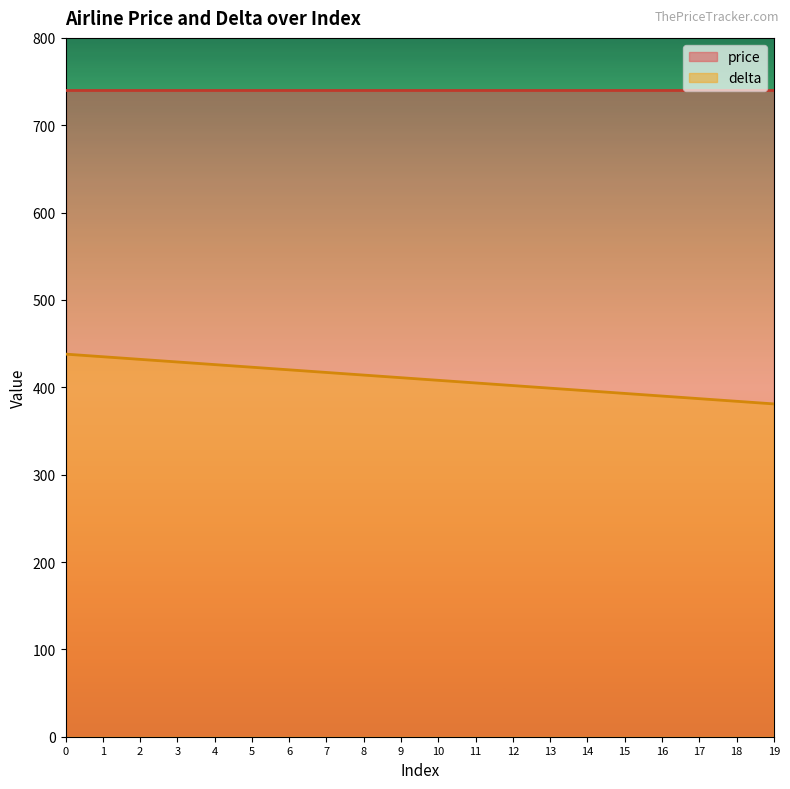

What is the difference between the second highest and second lowest values?

51